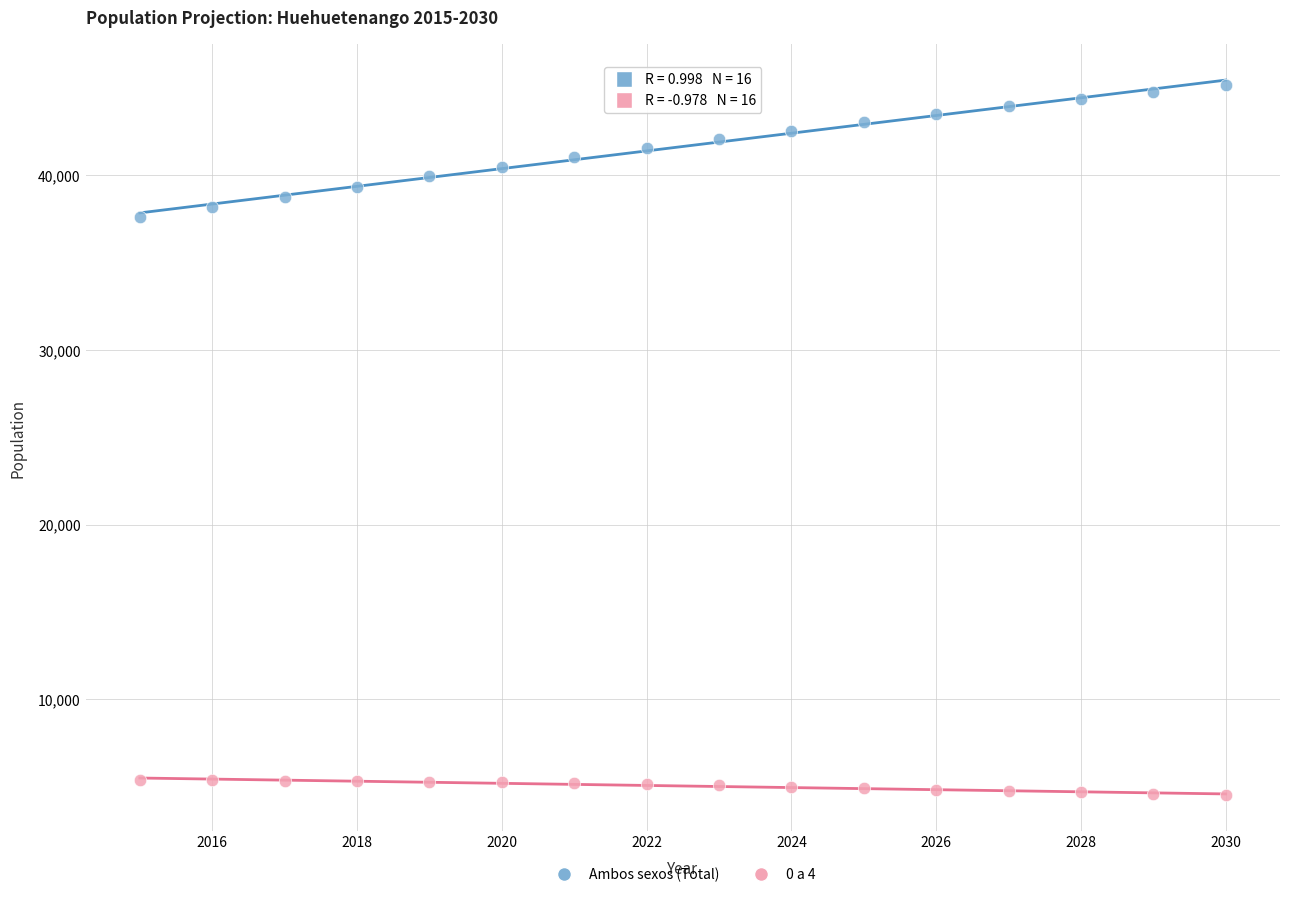

Which series contains the highest Y value?

Ambos sexos (Total)